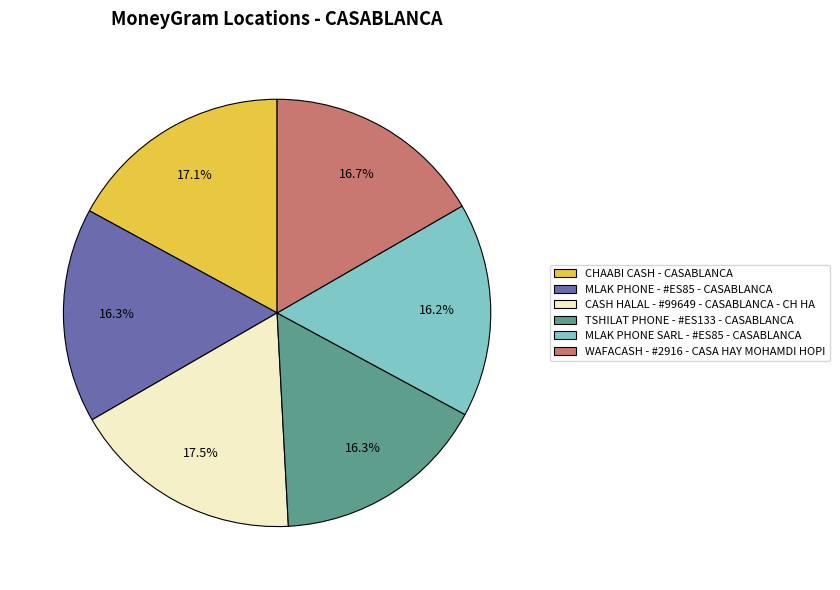

True or false: WAFACASH - #2916 - CASA HAY MOHAMDI HOPI accounts for 28% of the total.

False